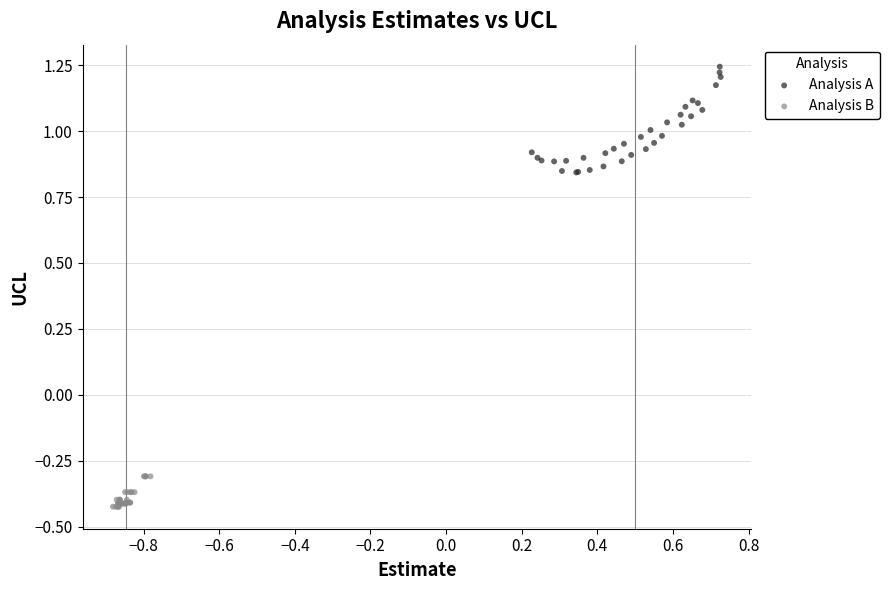

Which series has the largest Y range (max minus min)?

Analysis A